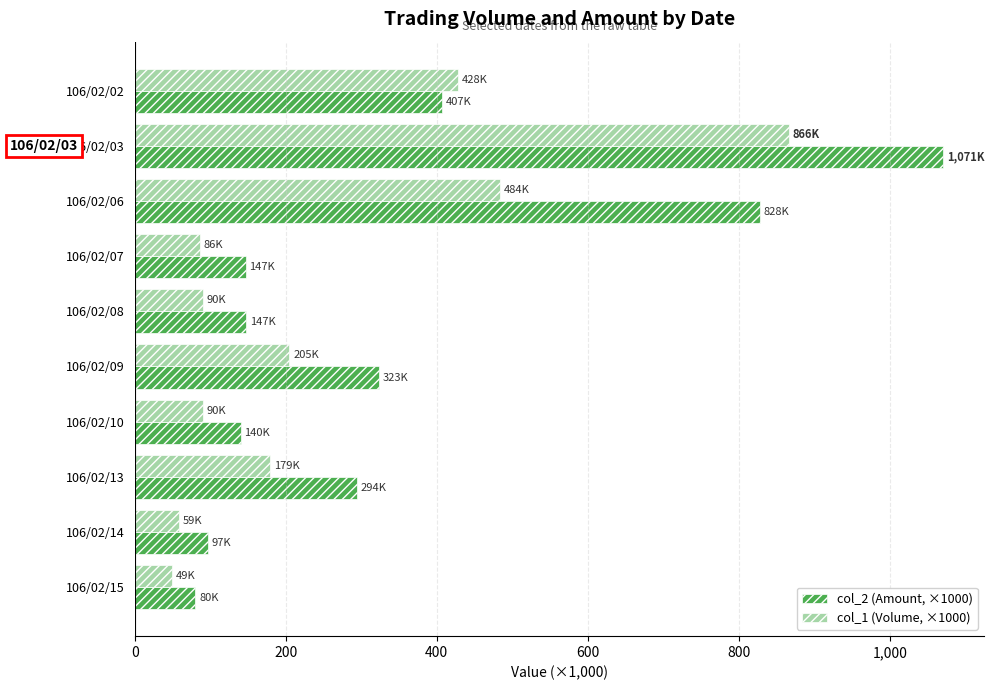

The value of col_1 (Volume, ×1000) at 106/02/03 is 866.0. True or false?

True